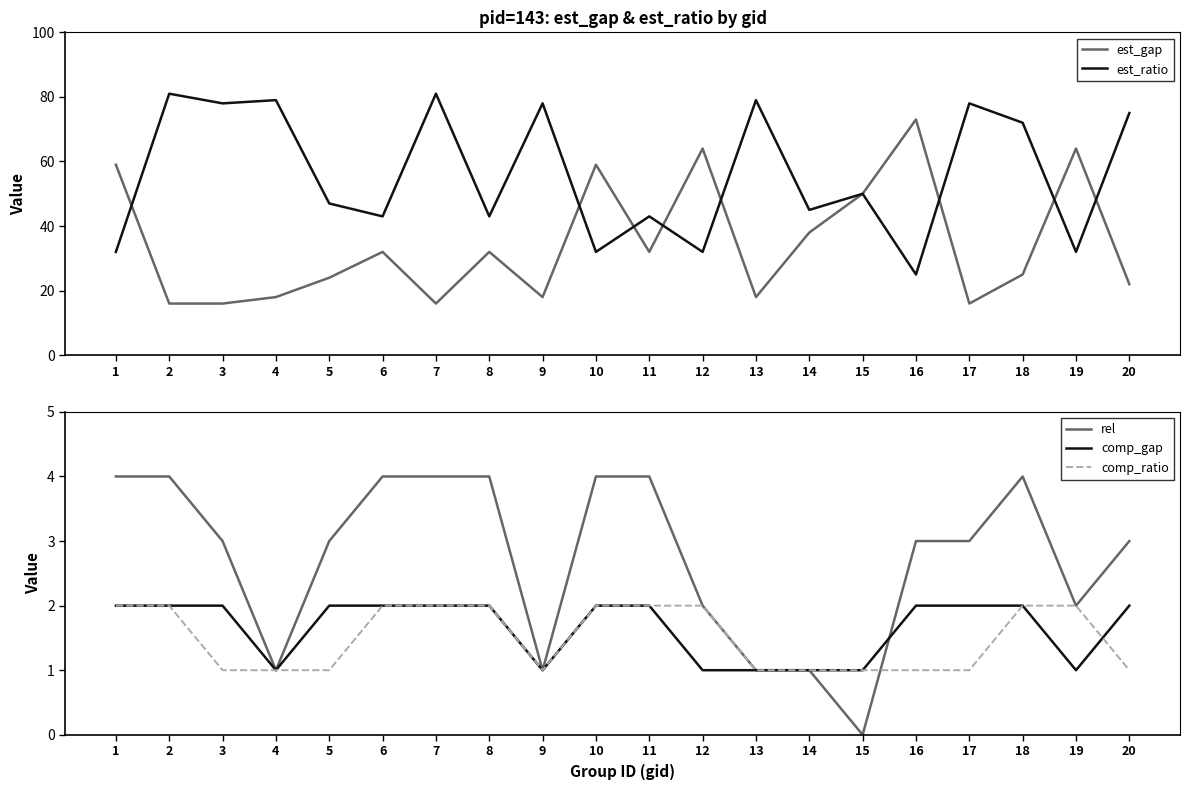

What is the highest value of the rel series?

4